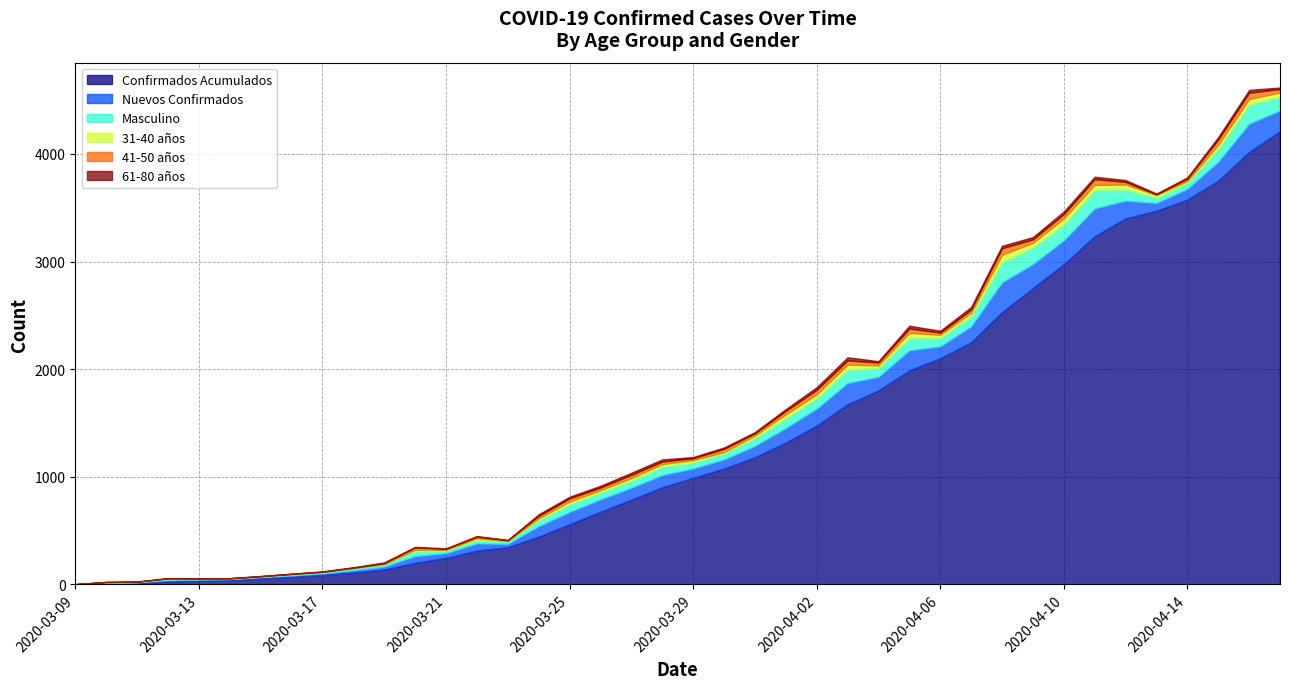

What is the sum of all Nuevos Confirmados values?

4210